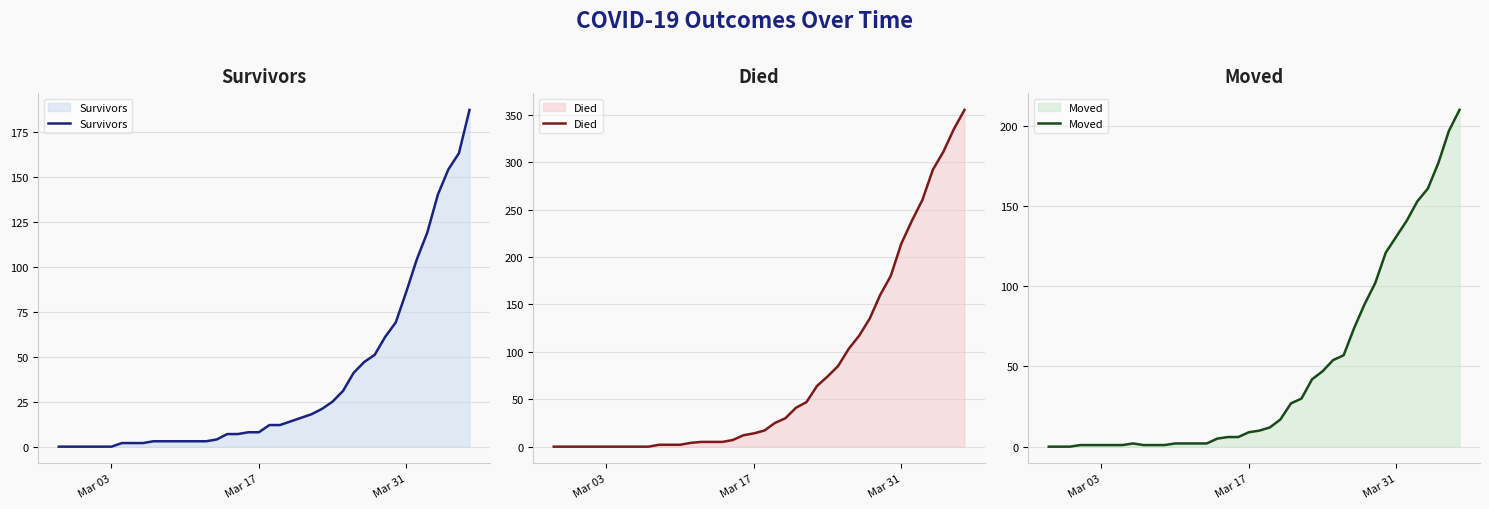

List the series in order of their overall mean, lowest first.

Survivors, Moved, Died